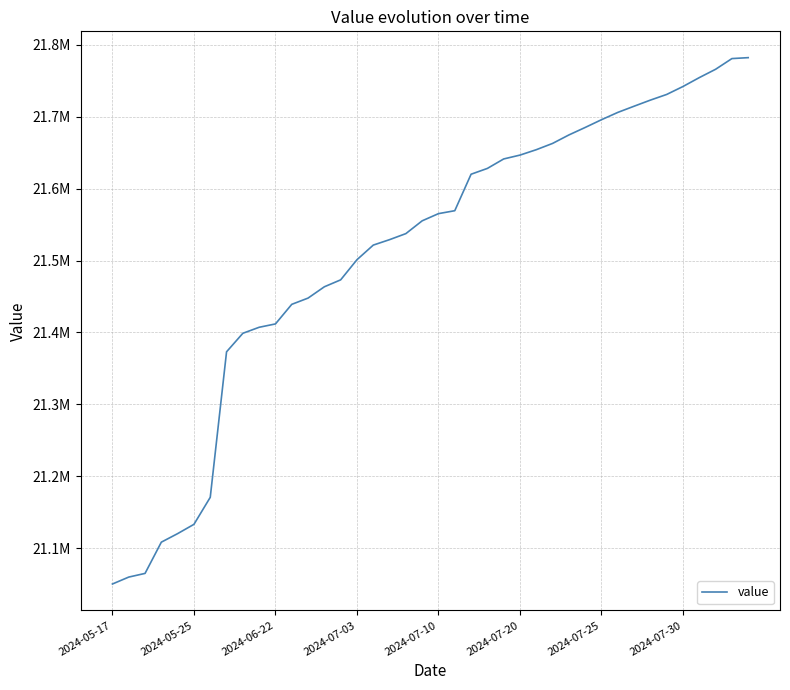

Which category has the lowest value across all series?

2024-05-17